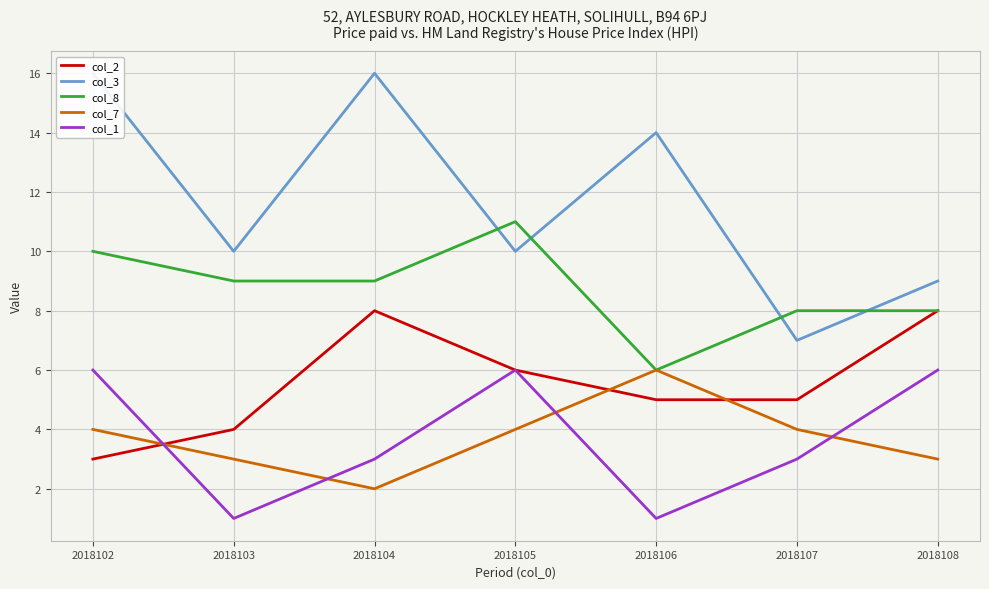

How many intersections are there between col_8 and col_3?

4